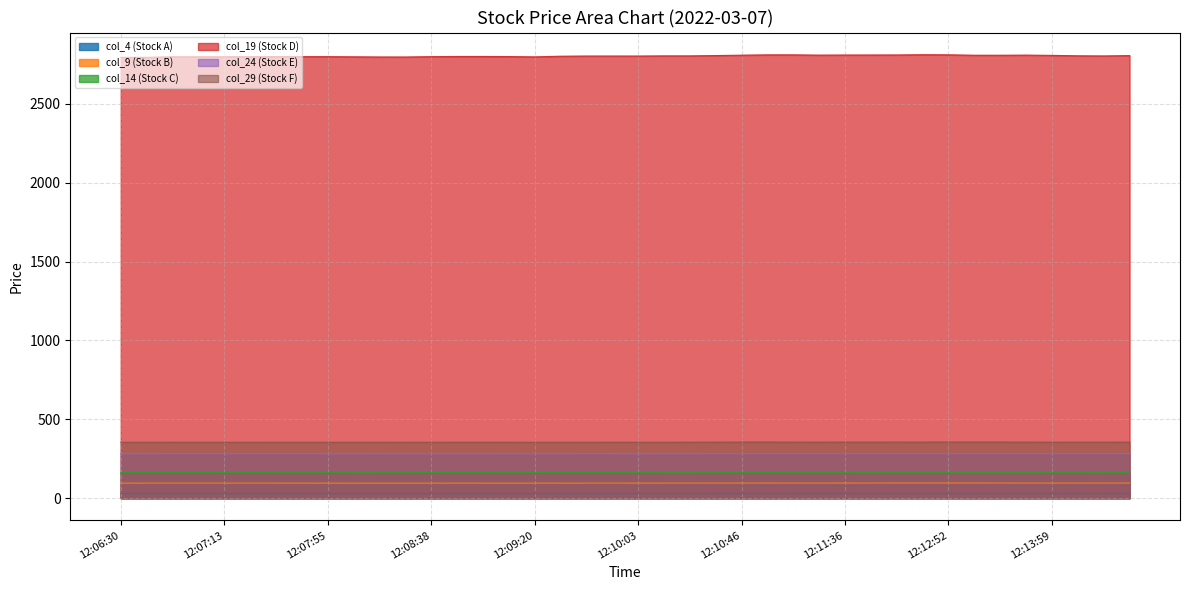

What is the average value of the col_14 (Stock C) series?

162.3